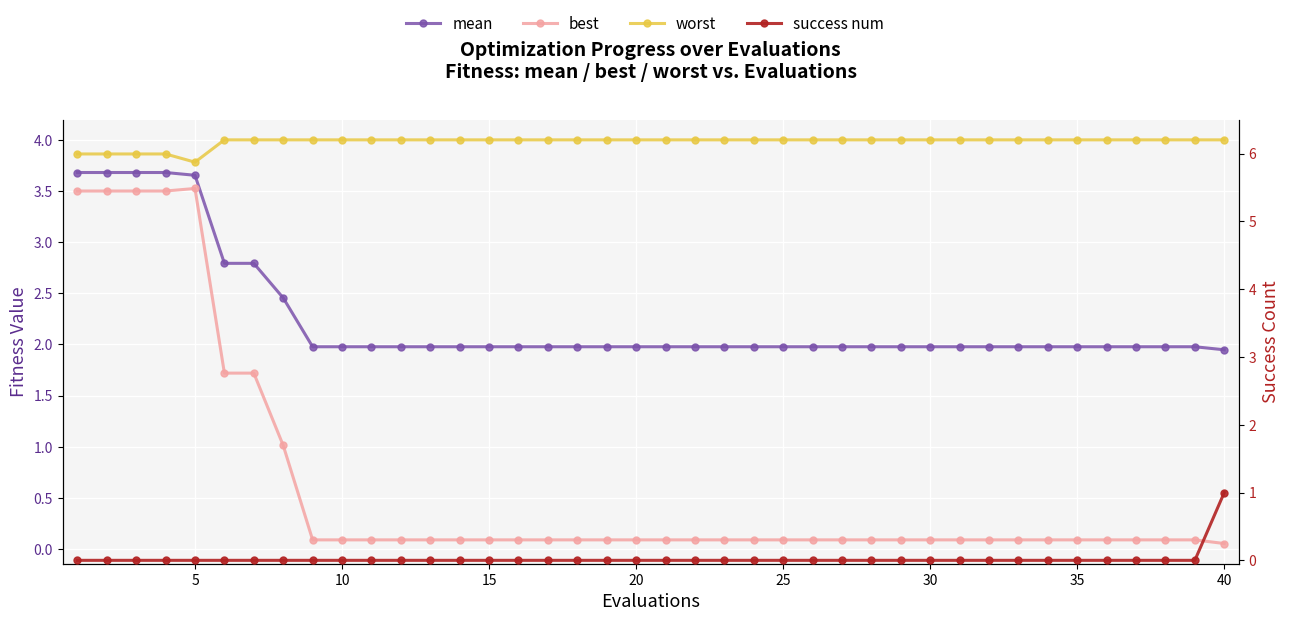

Which series has the largest total across all categories?

worst